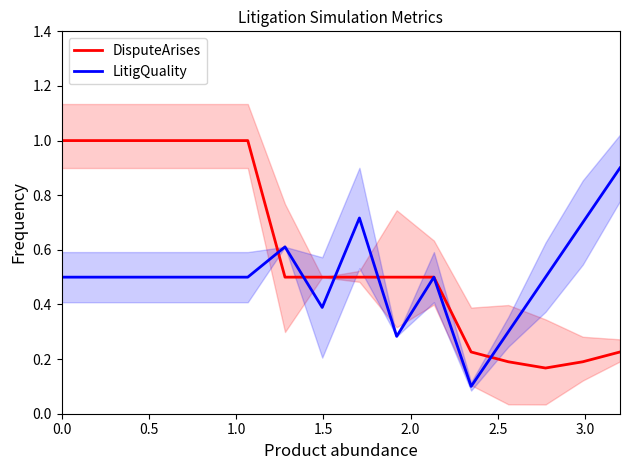

Is the value of DisputeArises at 12 greater than the value of LitigQuality at 3.5?

No